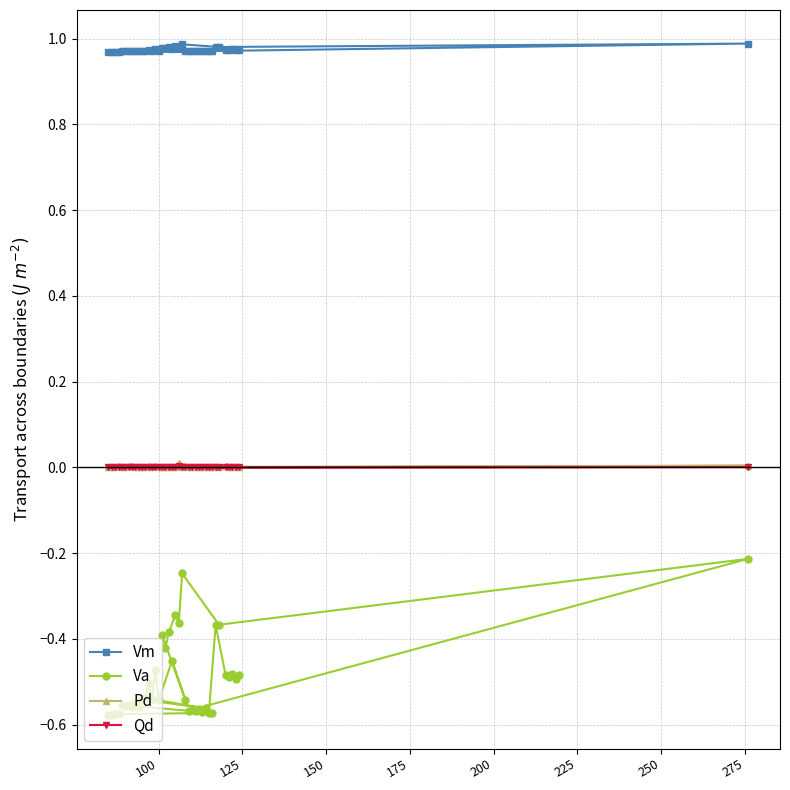

Which series has the largest range (max minus min)?

Va